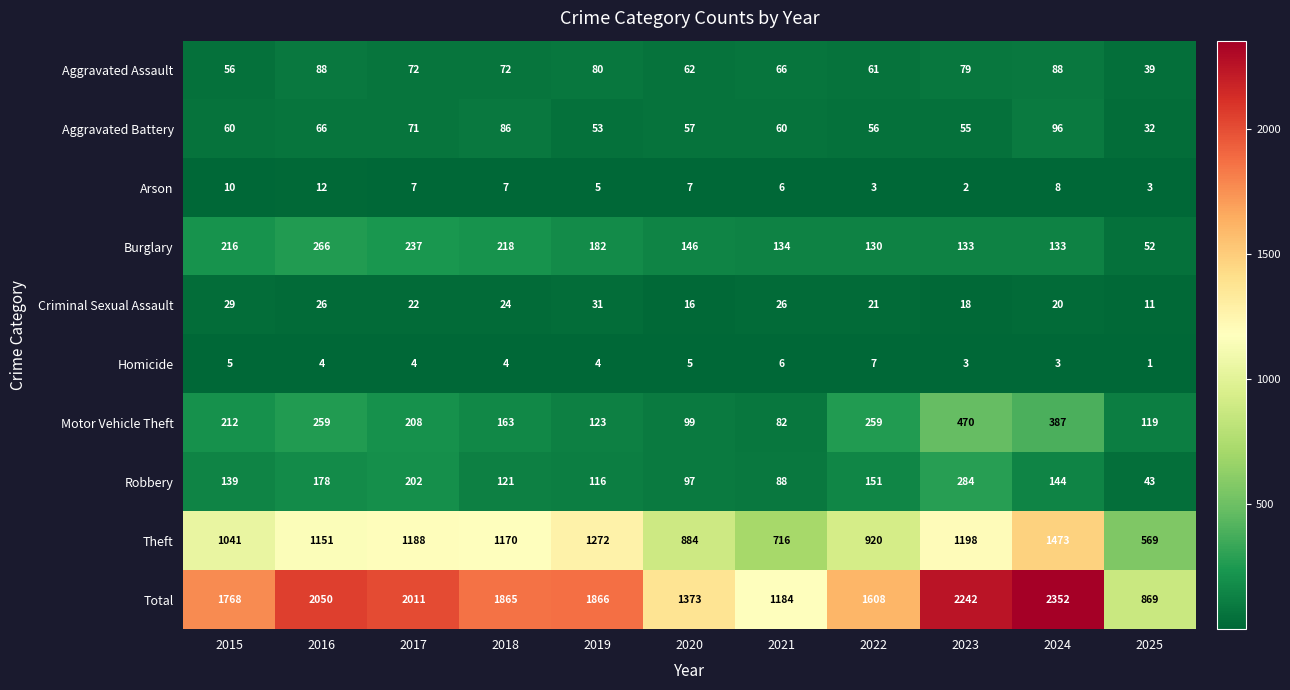

Which series changed the most between 2016 and 2024?

Theft